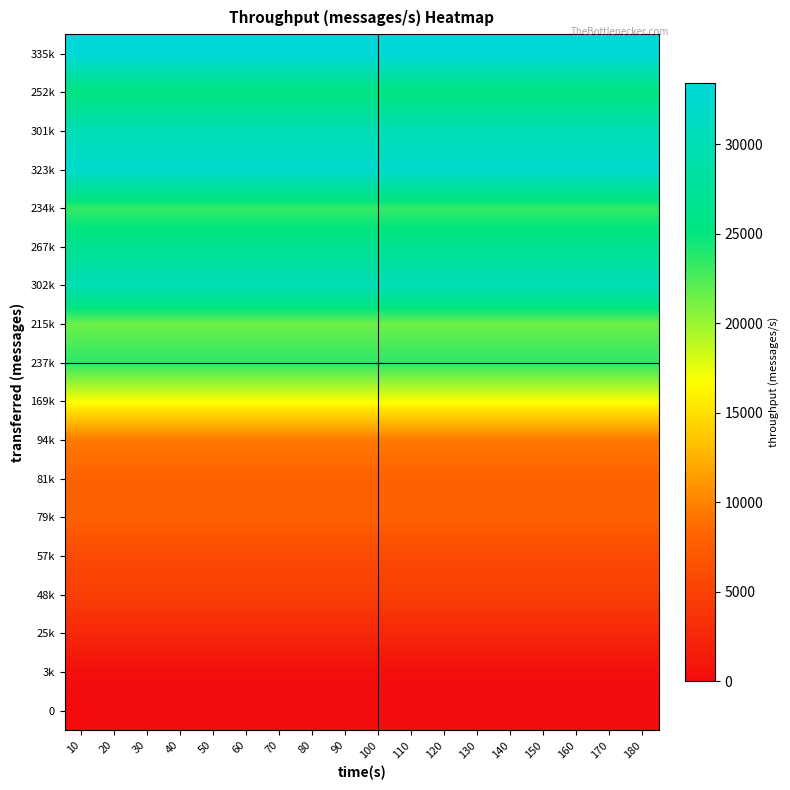

How many data points does each series have?

18